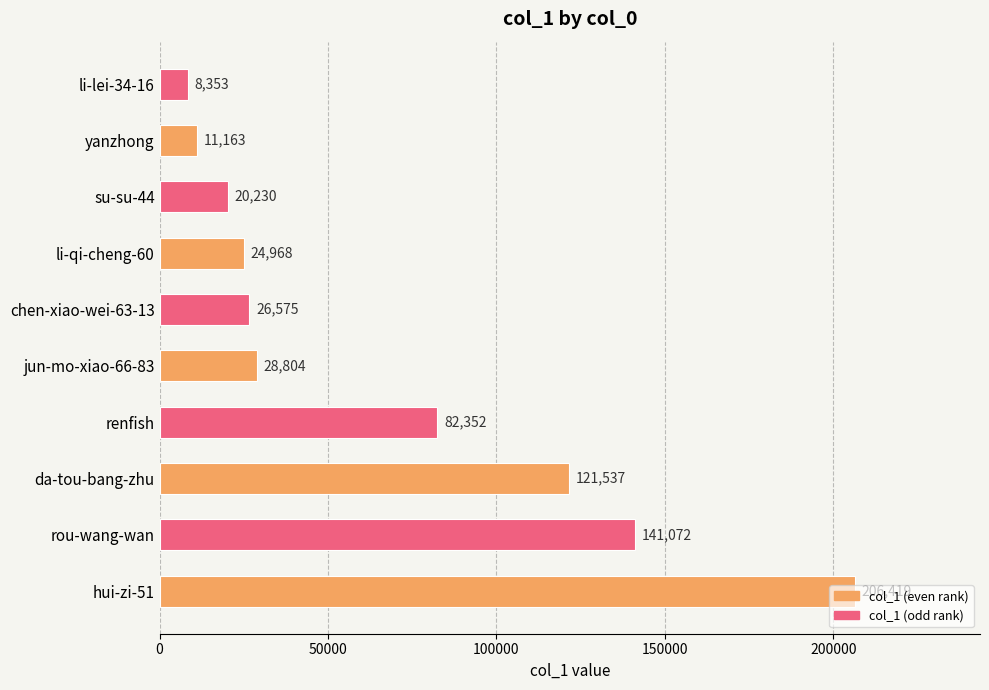

What is the maximum value shown in the chart?

206419